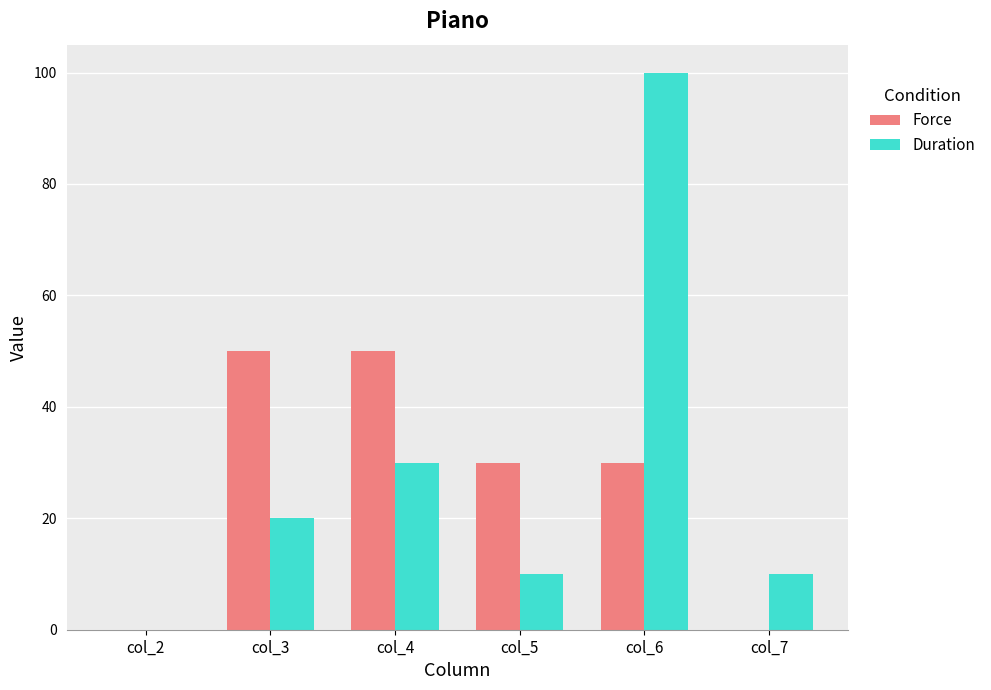

Which series changed the most between col_3 and col_7?

Force